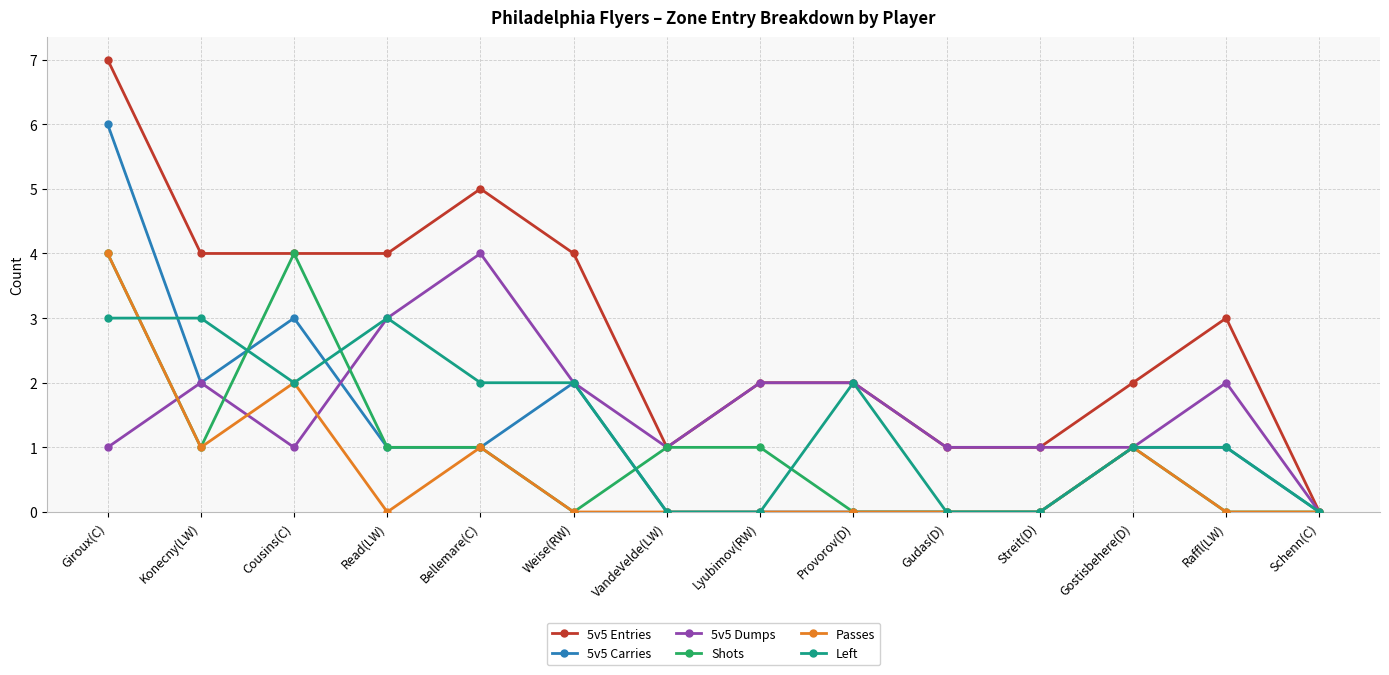

What is the difference between the highest and lowest values at Gudas(D)?

1